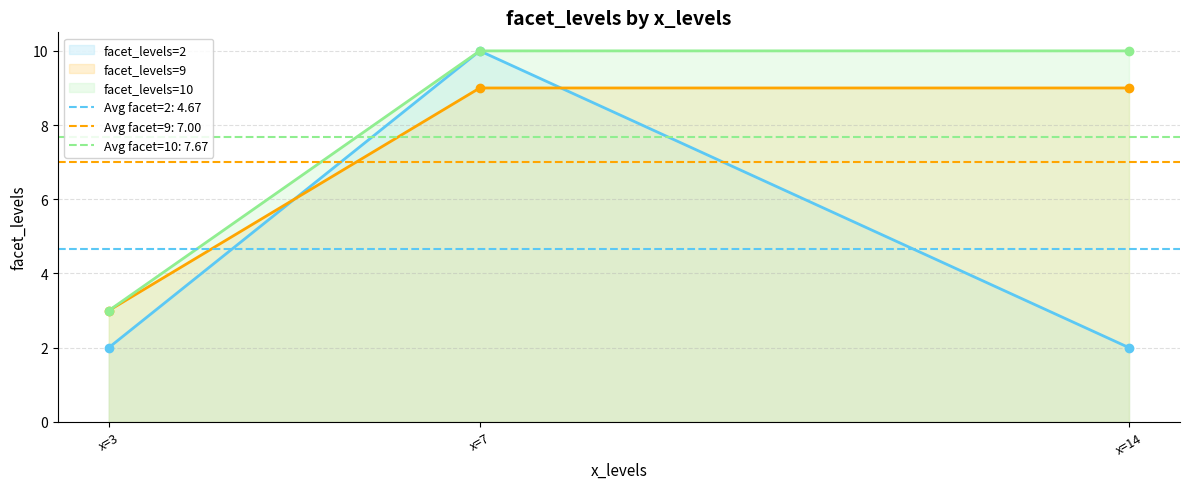

Reading left to right, what are all the values shown in this chart?

facet_levels=2: 2	10	2
facet_levels=9: 3	9	9
facet_levels=10: 3	10	10